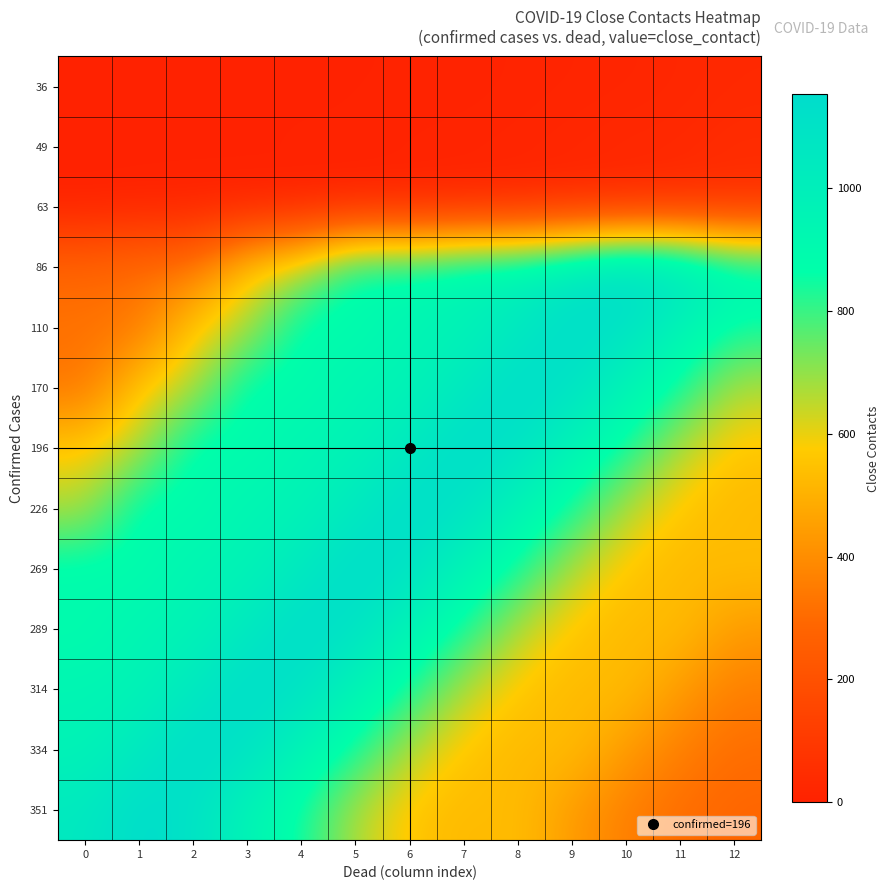

How many data points does each series have?

13